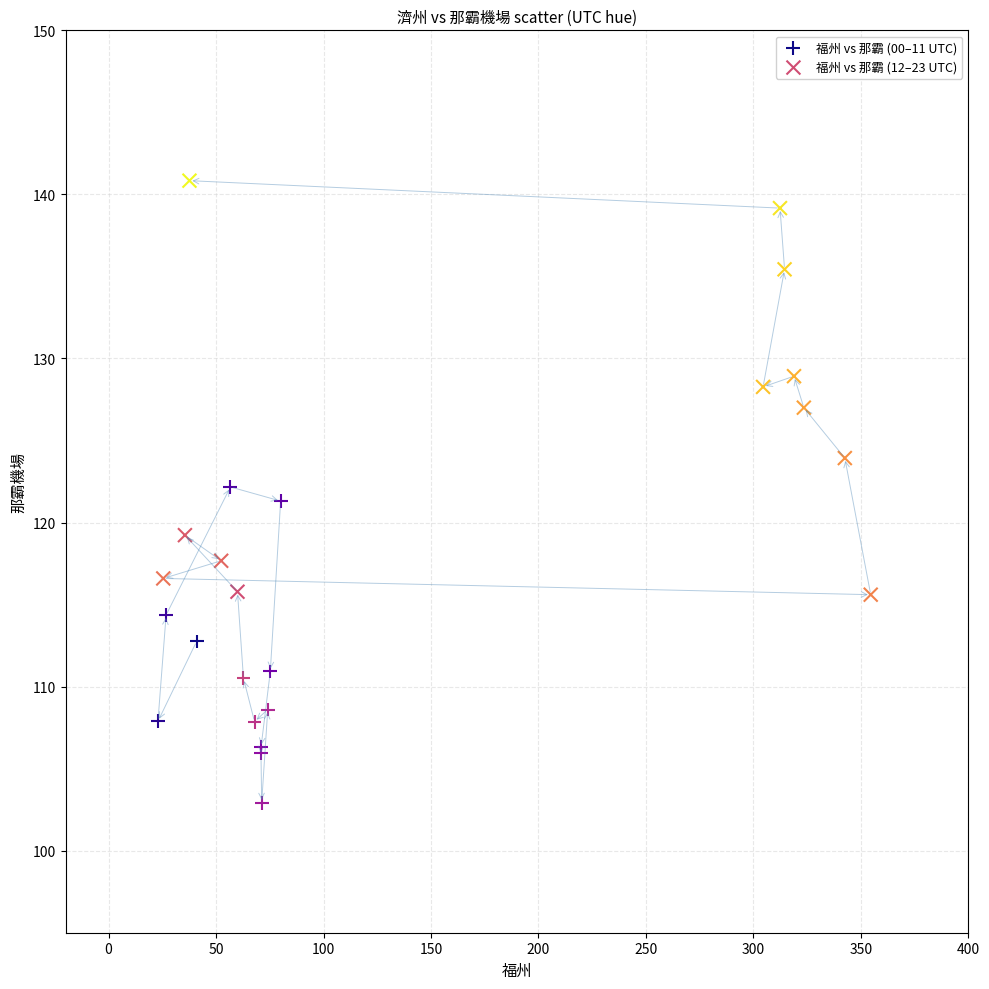

Which series has the widest spread of Y values?

福州 vs 那霸 (12–23 UTC)